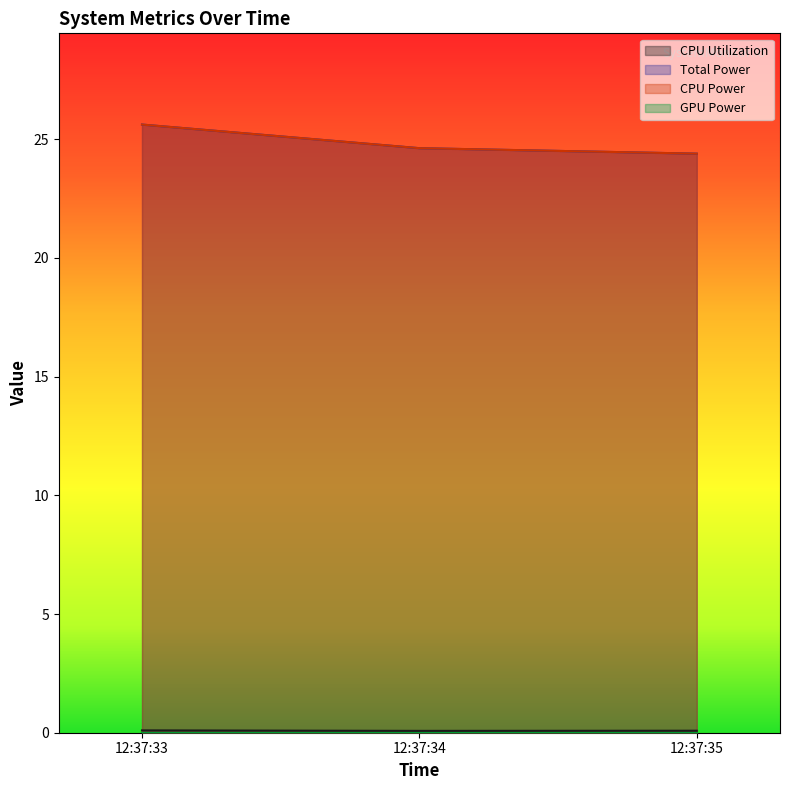

Is it true that Total Power equals 17.6 at 12:37:33?

False